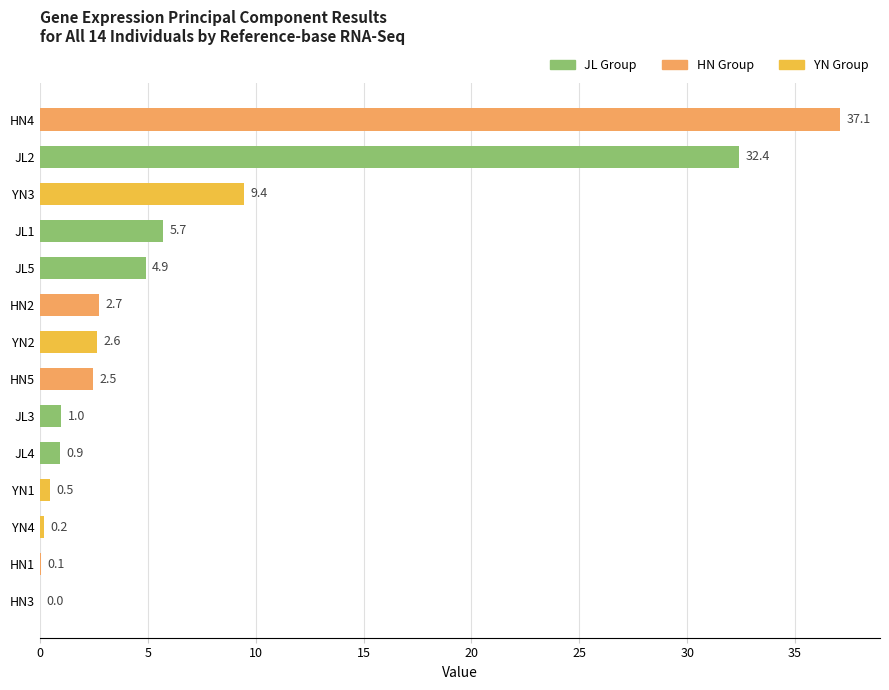

The chart shows a value of 0.9 at JL4. True or false?

True